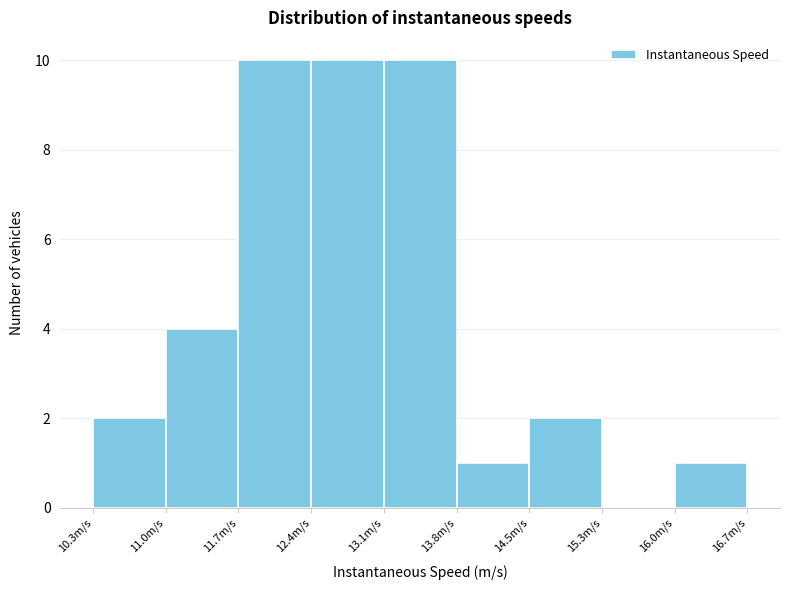

Reading left to right, list every bar in this chart as the range it spans on the x-axis followed by its height. Neither the bar edges nor the heights are printed on the chart, so give them approximately, as read against the axes.

10.3 to 11.0: 2
11.0 to 11.7: 4
11.7 to 12.4: 10
12.4 to 13.1: 10
13.1 to 13.8: 10
13.8 to 14.5: 1
14.5 to 15.3: 2
15.3 to 16.0: 0
16.0 to 16.7: 1